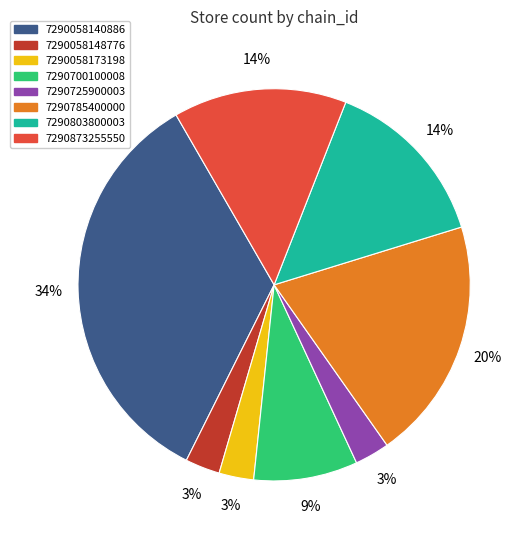

Is the sum of 7290700100008 and 7290058140886 greater than half?

No